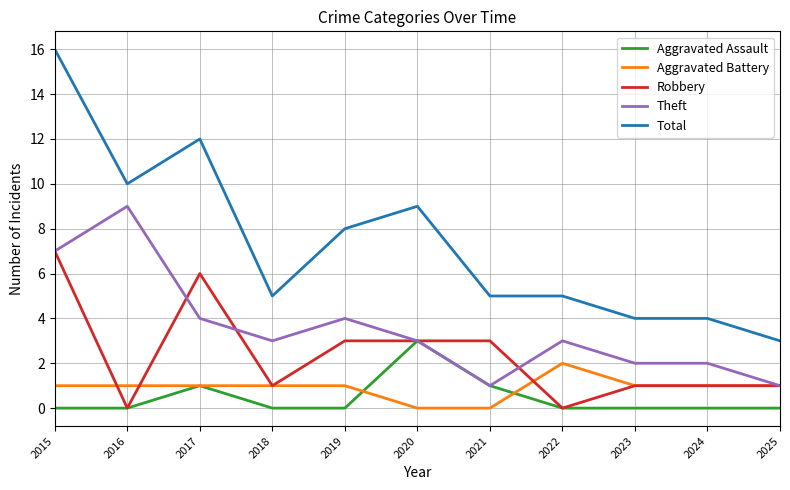

Between 2015 and 2021, which series saw the biggest shift?

Total